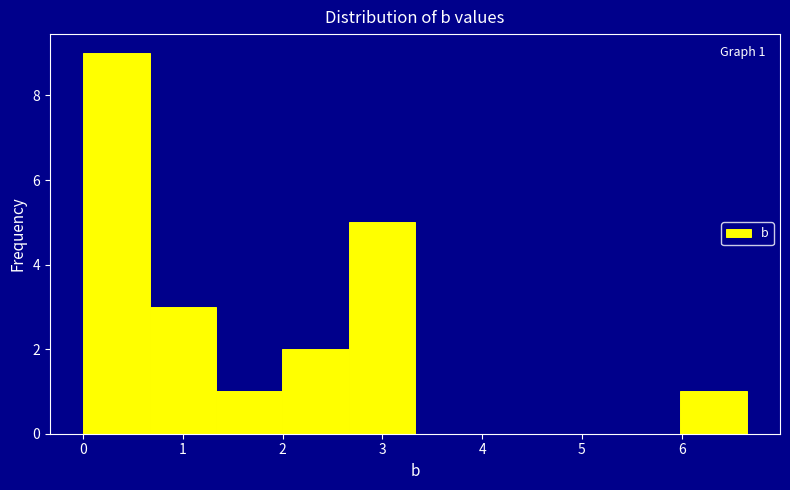

Which range on the x-axis has the tallest bar?

0.0 to 0.7